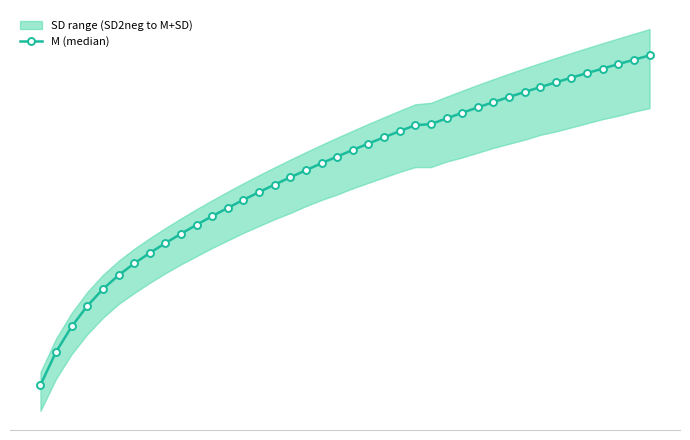

What is the difference between the second highest and second lowest values?

42.7